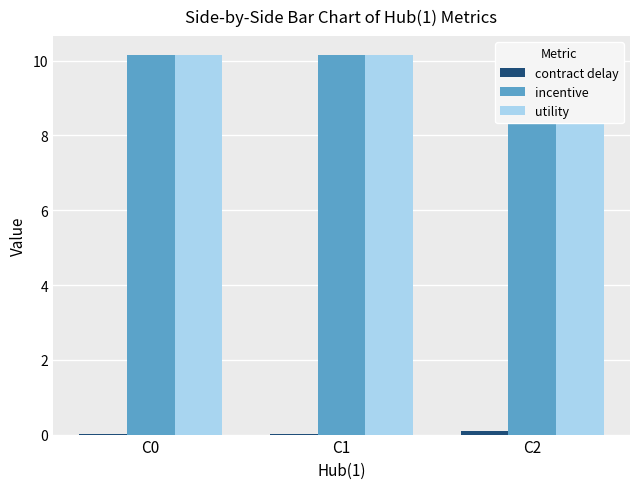

What is the value of the incentive bar at the 1st from the left?

10.2